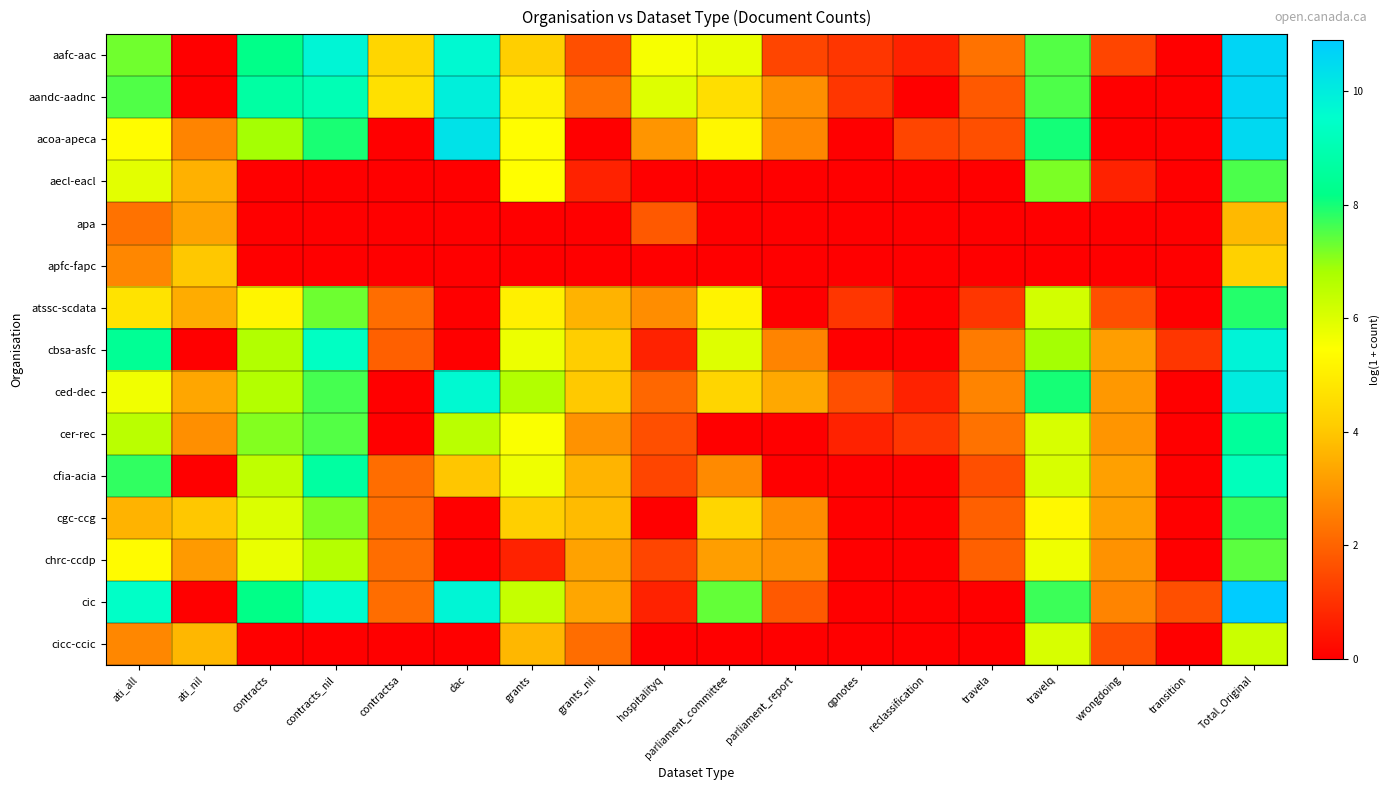

Reading left to right, list all the values displayed in this chart.

aafc-aac: ati_all=7.3	ati_nil=0.0	contracts=8.2	contracts_nil=9.8	contractsa=4.4	dac=9.7	grants=4.2	grants_nil=1.6	hospitalityq=5.6	parliament_committee=5.8	parliament_report=1.4	qpnotes=1.1	reclassification=0.7	travela=2.3	travelq=7.5	wrongdoing=1.4	transition=0.0	Total_Original=10.6
aandc-aadnc: ati_all=7.5	ati_nil=0.0	contracts=8.7	contracts_nil=9.1	contractsa=4.6	dac=9.9	grants=5.1	grants_nil=2.3	hospitalityq=6.0	parliament_committee=4.6	parliament_report=2.9	qpnotes=1.1	reclassification=0.0	travela=1.8	travelq=7.5	wrongdoing=0.0	transition=0.0	Total_Original=10.6
acoa-apeca: ati_all=5.4	ati_nil=2.6	contracts=6.8	contracts_nil=8.0	contractsa=0.0	dac=10.3	grants=5.4	grants_nil=0.0	hospitalityq=3.0	parliament_committee=5.3	parliament_report=2.7	qpnotes=0.0	reclassification=1.4	travela=1.6	travelq=8.0	wrongdoing=0.0	transition=0.0	Total_Original=10.5
aecl-eacl: ati_all=5.9	ati_nil=3.6	contracts=0.0	contracts_nil=0.0	contractsa=0.0	dac=0.0	grants=5.4	grants_nil=0.7	hospitalityq=0.0	parliament_committee=0.0	parliament_report=0.0	qpnotes=0.0	reclassification=0.0	travela=0.0	travelq=7.2	wrongdoing=0.7	transition=0.0	Total_Original=7.6
apa: ati_all=2.3	ati_nil=3.3	contracts=0.0	contracts_nil=0.0	contractsa=0.0	dac=0.0	grants=0.0	grants_nil=0.0	hospitalityq=1.8	parliament_committee=0.0	parliament_report=0.0	qpnotes=0.0	reclassification=0.0	travela=0.0	travelq=0.0	wrongdoing=0.0	transition=0.0	Total_Original=3.7
apfc-fapc: ati_all=2.7	ati_nil=4.0	contracts=0.0	contracts_nil=0.0	contractsa=0.0	dac=0.0	grants=0.0	grants_nil=0.0	hospitalityq=0.0	parliament_committee=0.0	parliament_report=0.0	qpnotes=0.0	reclassification=0.0	travela=0.0	travelq=0.0	wrongdoing=0.0	transition=0.0	Total_Original=4.2
atssc-scdata: ati_all=4.7	ati_nil=3.5	contracts=5.2	contracts_nil=7.3	contractsa=2.2	dac=0.0	grants=5.1	grants_nil=3.6	hospitalityq=2.8	parliament_committee=5.1	parliament_report=0.0	qpnotes=1.1	reclassification=0.0	travela=1.1	travelq=6.2	wrongdoing=1.6	transition=0.0	Total_Original=7.9
cbsa-asfc: ati_all=8.4	ati_nil=0.0	contracts=6.7	contracts_nil=9.3	contractsa=1.9	dac=0.0	grants=5.7	grants_nil=4.2	hospitalityq=0.7	parliament_committee=6.0	parliament_report=2.6	qpnotes=0.0	reclassification=0.0	travela=2.5	travelq=6.8	wrongdoing=3.2	transition=1.1	Total_Original=9.8
ced-dec: ati_all=5.7	ati_nil=3.3	contracts=6.6	contracts_nil=7.6	contractsa=0.0	dac=9.7	grants=6.7	grants_nil=4.0	hospitalityq=2.1	parliament_committee=4.3	parliament_report=3.4	qpnotes=1.6	reclassification=0.7	travela=2.6	travelq=8.0	wrongdoing=3.0	transition=0.0	Total_Original=10.0
cer-rec: ati_all=6.5	ati_nil=2.9	contracts=7.1	contracts_nil=7.5	contractsa=0.0	dac=6.5	grants=5.5	grants_nil=2.9	hospitalityq=1.6	parliament_committee=0.0	parliament_report=0.0	qpnotes=0.7	reclassification=1.1	travela=2.3	travelq=6.1	wrongdoing=3.0	transition=0.0	Total_Original=8.6
cfia-acia: ati_all=7.8	ati_nil=0.0	contracts=6.5	contracts_nil=8.7	contractsa=2.2	dac=4.0	grants=5.7	grants_nil=3.6	hospitalityq=1.4	parliament_committee=2.8	parliament_report=0.0	qpnotes=0.0	reclassification=0.0	travela=1.6	travelq=6.1	wrongdoing=3.2	transition=0.0	Total_Original=9.2
cgc-ccg: ati_all=3.6	ati_nil=4.0	contracts=6.0	contracts_nil=7.2	contractsa=2.2	dac=0.0	grants=4.2	grants_nil=3.8	hospitalityq=0.0	parliament_committee=4.4	parliament_report=2.8	qpnotes=0.0	reclassification=0.0	travela=1.9	travelq=5.3	wrongdoing=3.2	transition=0.0	Total_Original=7.7
chrc-ccdp: ati_all=5.3	ati_nil=3.1	contracts=5.8	contracts_nil=6.6	contractsa=2.2	dac=0.0	grants=0.7	grants_nil=3.3	hospitalityq=1.4	parliament_committee=3.2	parliament_report=2.9	qpnotes=0.0	reclassification=0.0	travela=1.9	travelq=5.7	wrongdoing=2.9	transition=0.0	Total_Original=7.4
cic: ati_all=9.4	ati_nil=0.0	contracts=8.2	contracts_nil=9.6	contractsa=2.2	dac=9.8	grants=6.4	grants_nil=3.3	hospitalityq=0.7	parliament_committee=7.4	parliament_report=1.8	qpnotes=0.0	reclassification=0.0	travela=0.0	travelq=7.7	wrongdoing=2.6	transition=1.6	Total_Original=10.9
cicc-ccic: ati_all=2.7	ati_nil=3.7	contracts=0.0	contracts_nil=0.0	contractsa=0.0	dac=0.0	grants=3.7	grants_nil=2.2	hospitalityq=0.0	parliament_committee=0.0	parliament_report=0.0	qpnotes=0.0	reclassification=0.0	travela=0.0	travelq=6.1	wrongdoing=1.6	transition=0.0	Total_Original=6.3